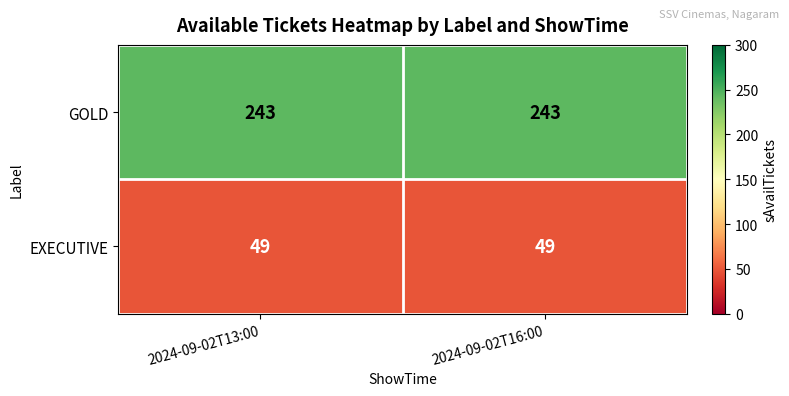

What is the spread (max minus min) of values at 2024-09-02T13:00?

194